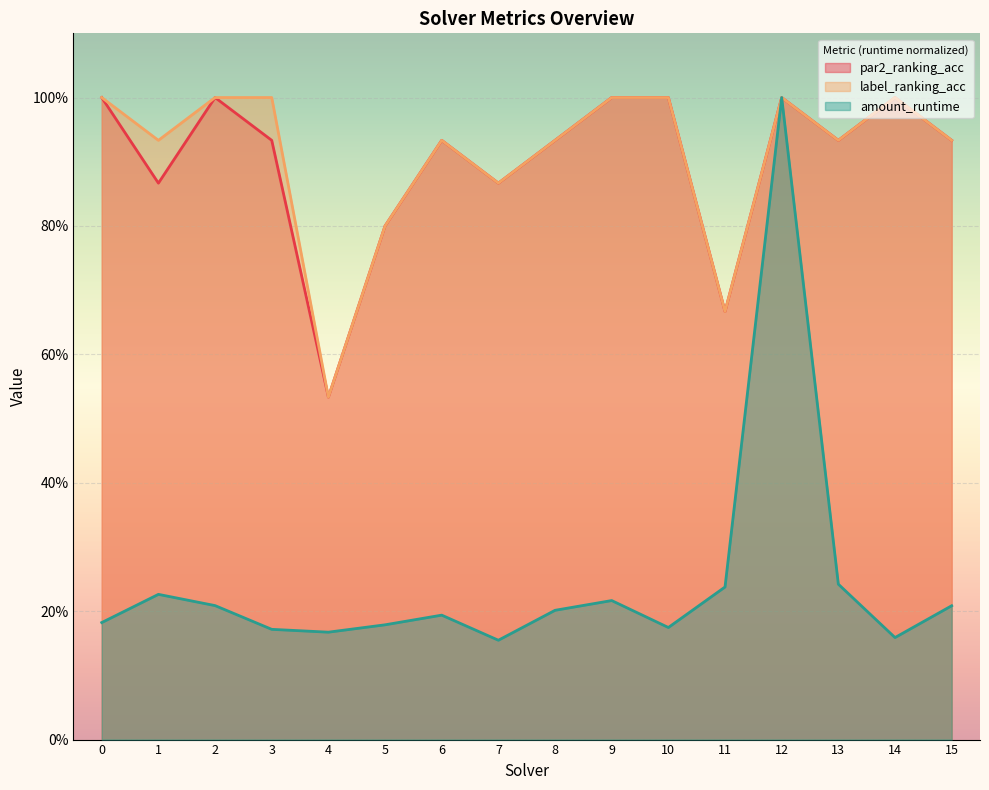

Which has a higher value, 8 or 14?

14